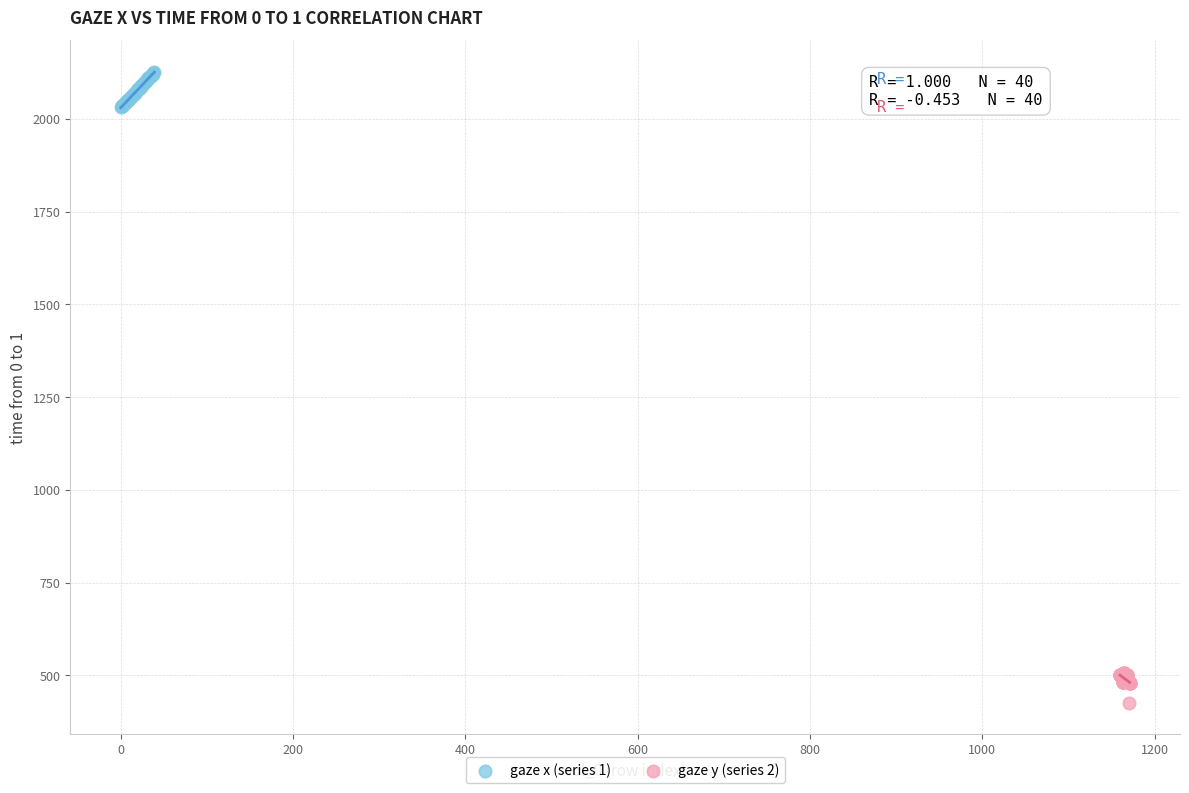

Which series contains the highest Y value?

gaze x (series 1)